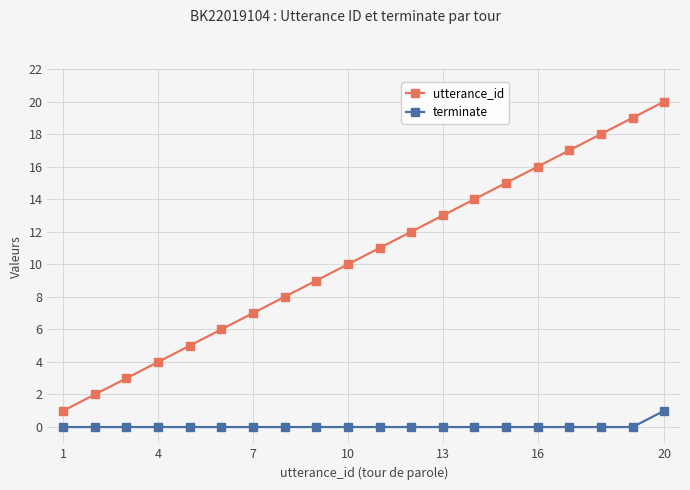

Which series has the widest spread of values?

utterance_id